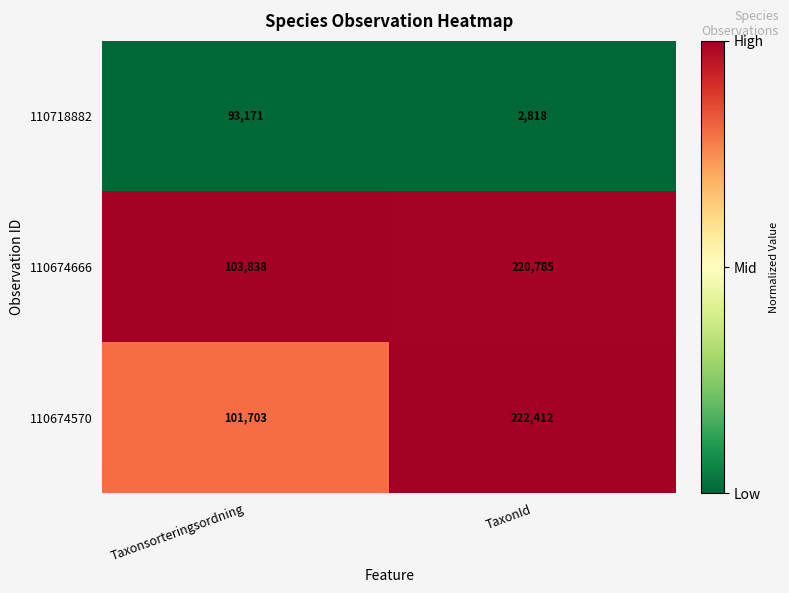

Read the 110718882 value at Taxonsorteringsordning, to the nearest 10.

93170